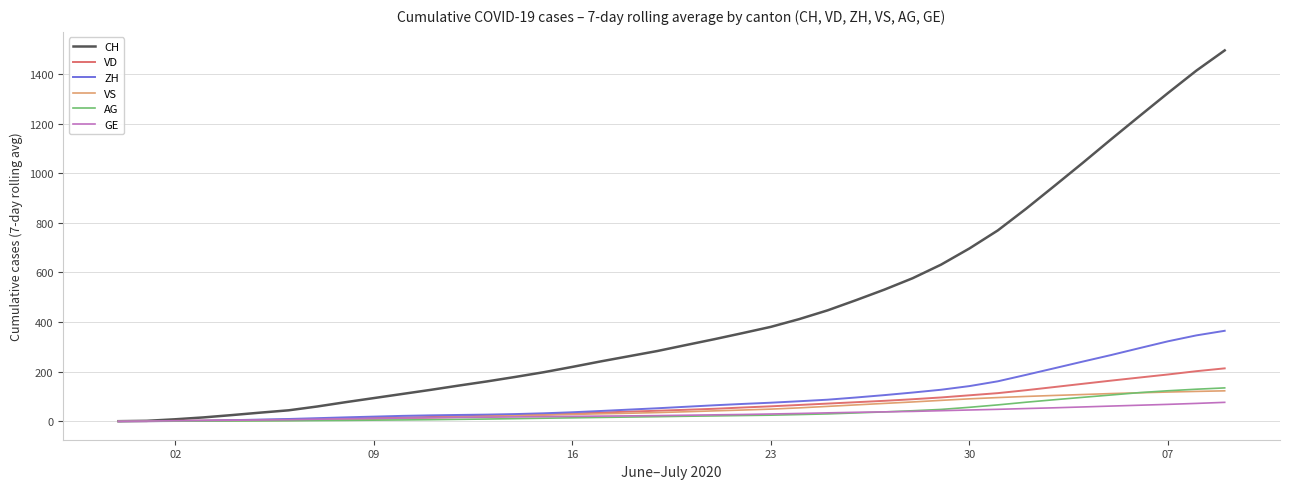

What is the maximum value shown in the chart?

1496.0